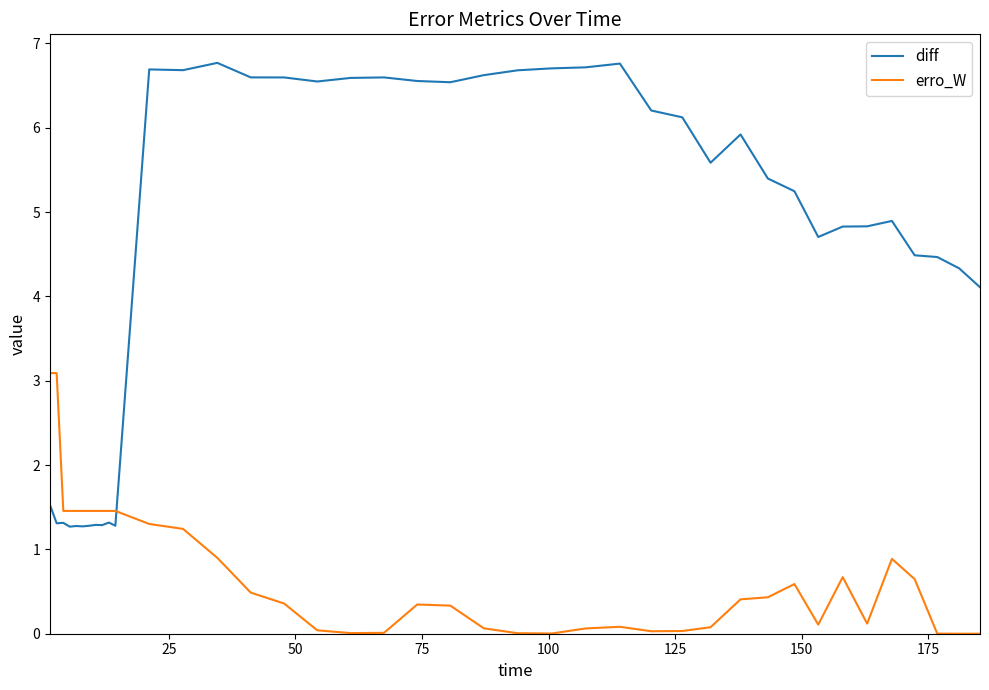

List the series in order of their overall mean, highest first.

diff, erro_W